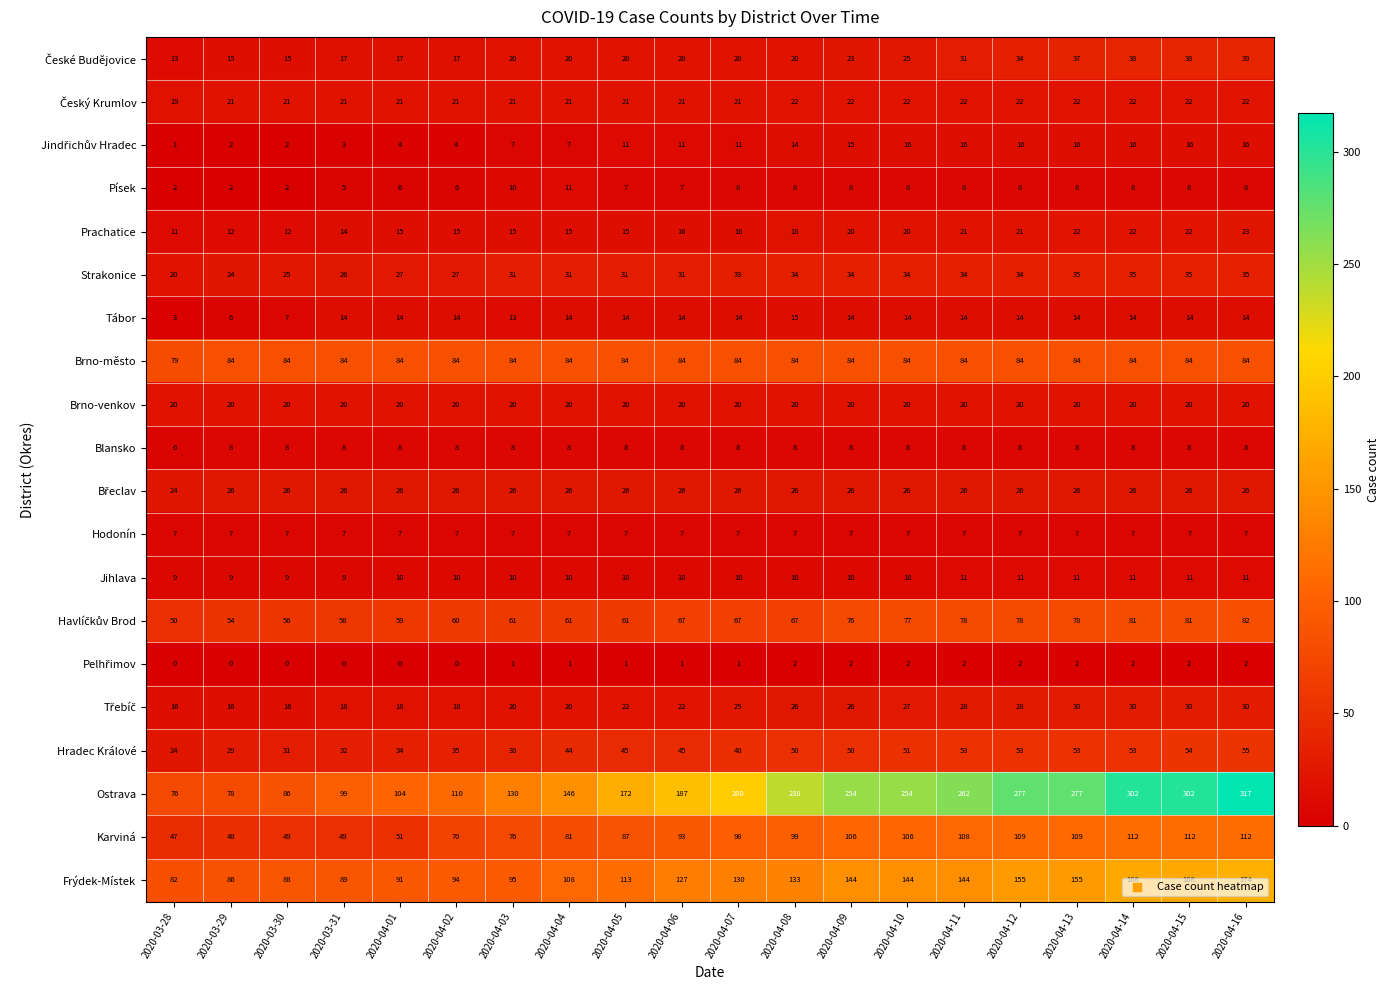

At which label is Hradec Králové closest to 39?

2020-04-03